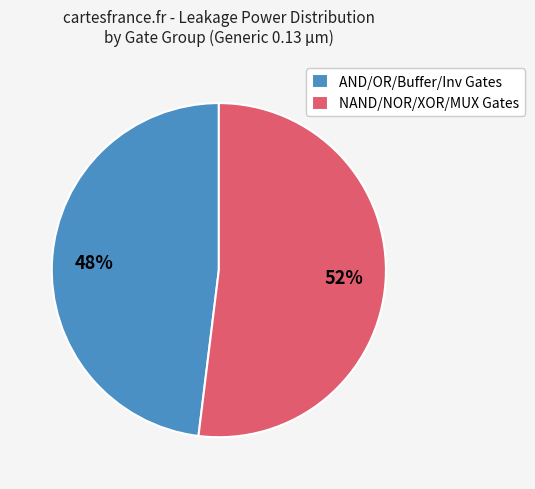

To the nearest percent, what portion does AND/OR/Buffer/Inv Gates represent?

48%